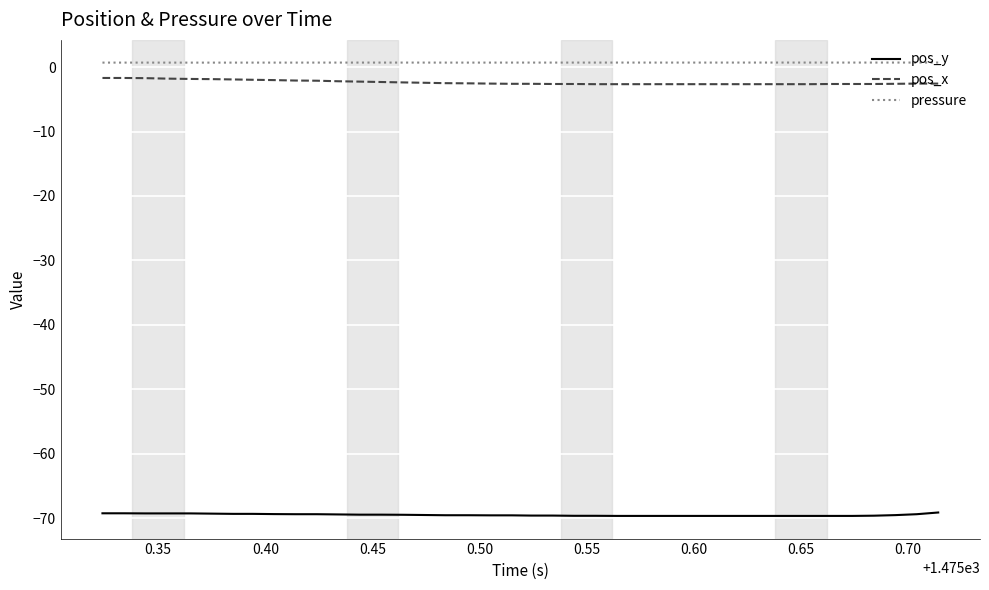

True or false: pos_y and pos_x cross at least once.

False